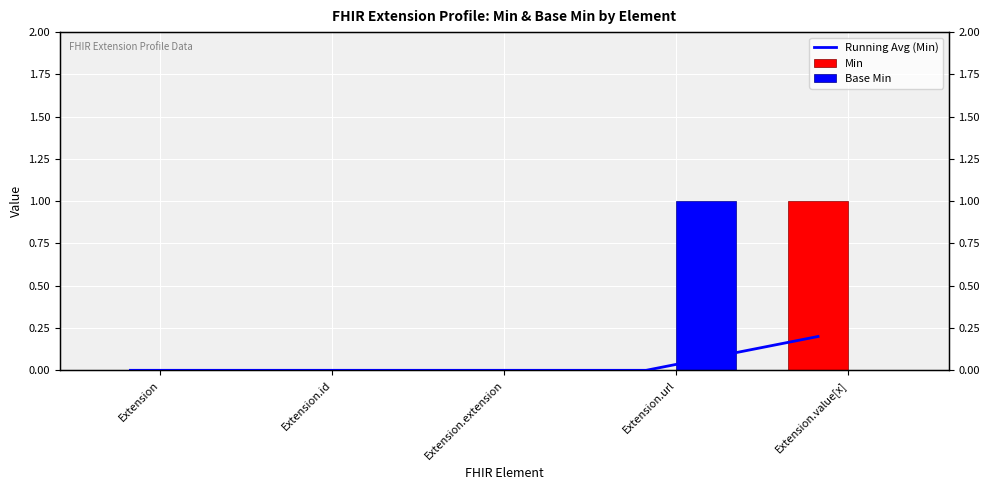

List the labels in order of Base Min value, smallest first.

Extension, Extension.id, Extension.extension, Extension.value[x], Extension.url